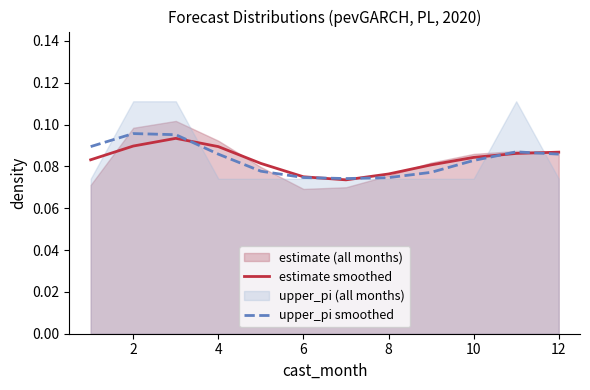

After their last crossing, which series has the higher values: upper_pi smoothed or estimate smoothed?

estimate smoothed